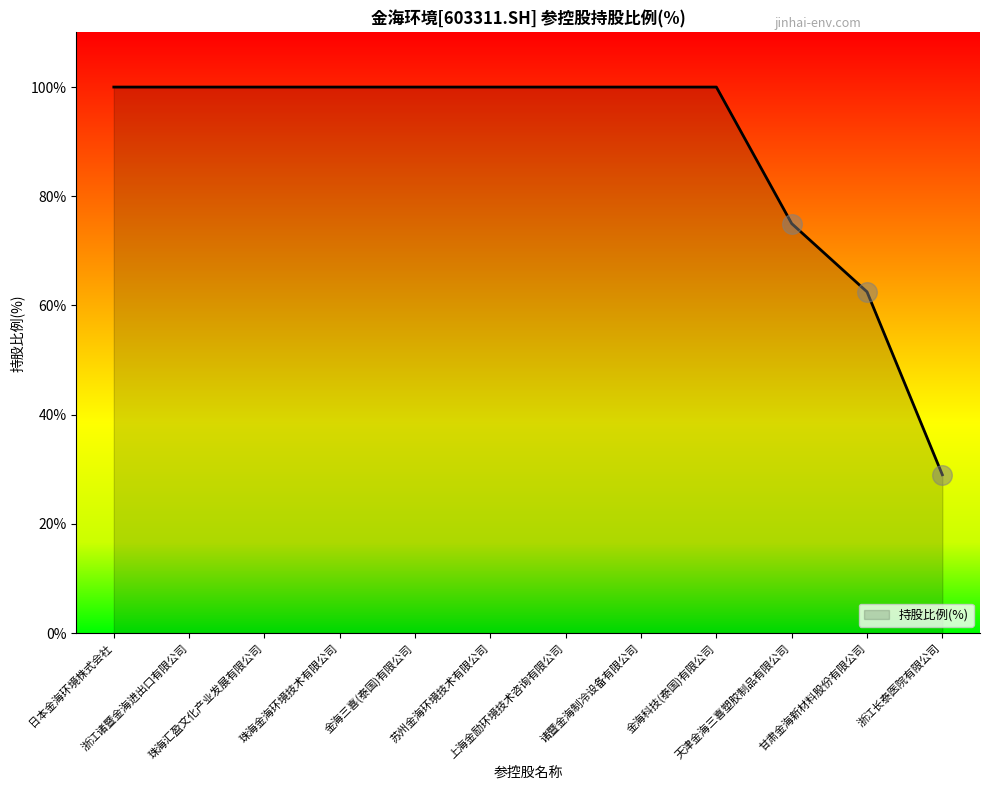

What is the greatest value displayed?

100.0